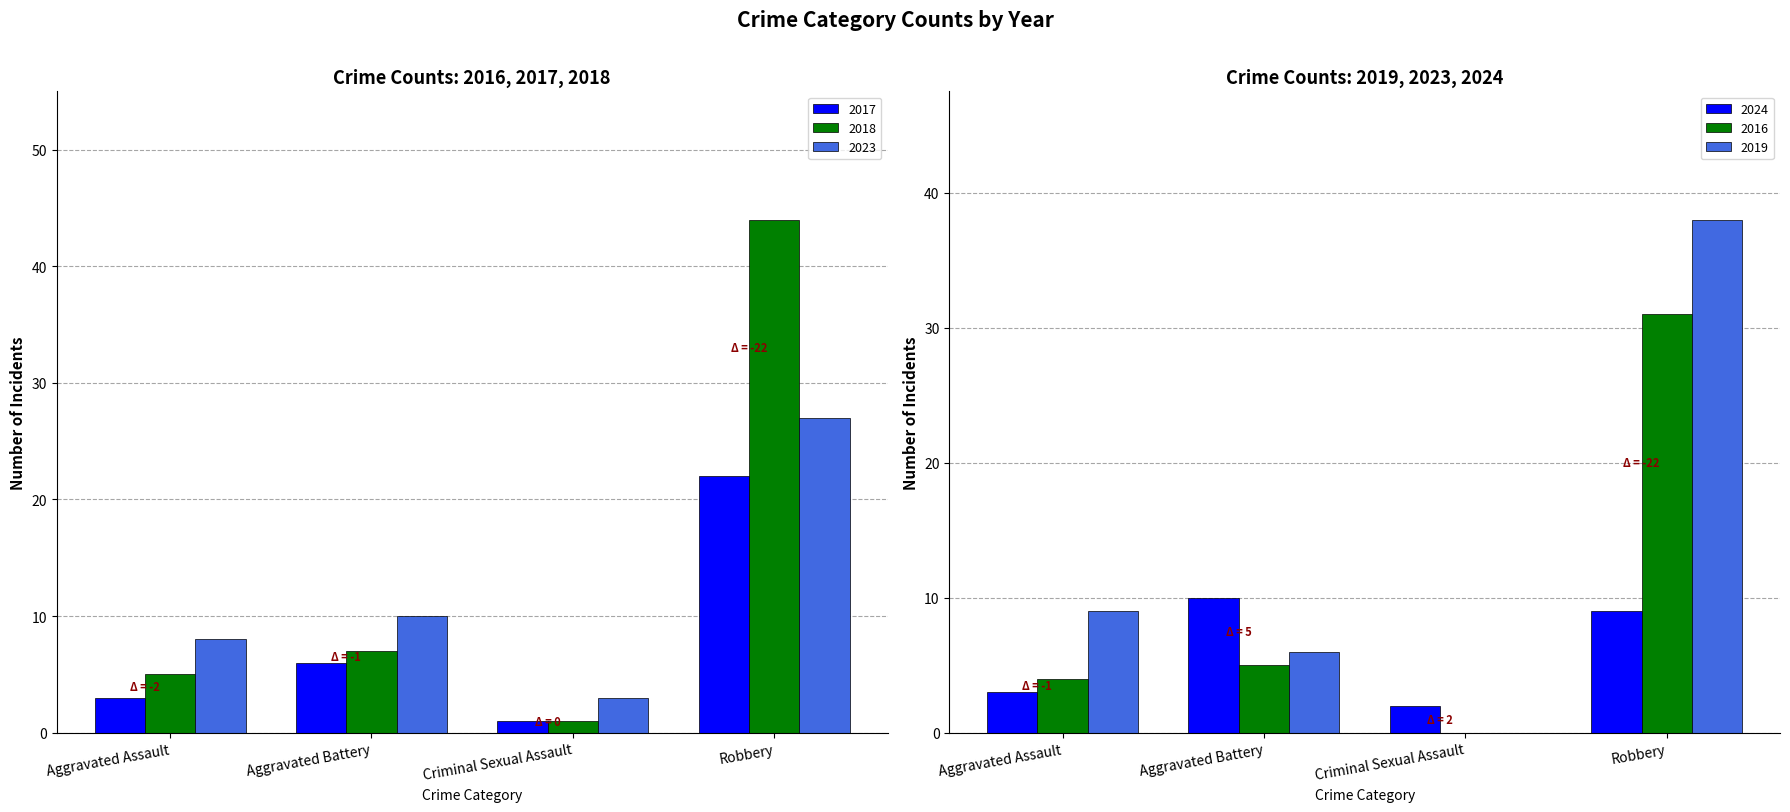

List the labels in order of 2023 value, largest first.

Robbery, Aggravated Battery, Aggravated Assault, Criminal Sexual Assault